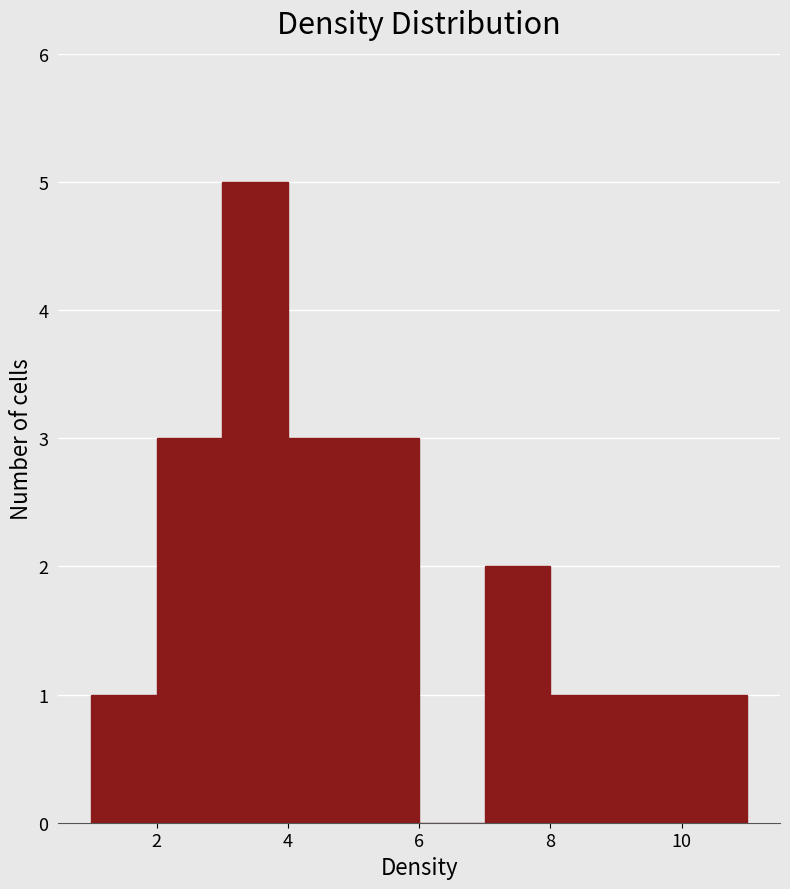

Reading left to right, list every bar in this chart as the range it spans on the x-axis followed by its height. The values are not printed on the chart, so give them approximately, as read against the axis.

1 to 2: 1
2 to 3: 3
3 to 4: 5
4 to 5: 3
5 to 6: 3
6 to 7: 0
7 to 8: 2
8 to 9: 1
9 to 10: 1
10 to 11: 1